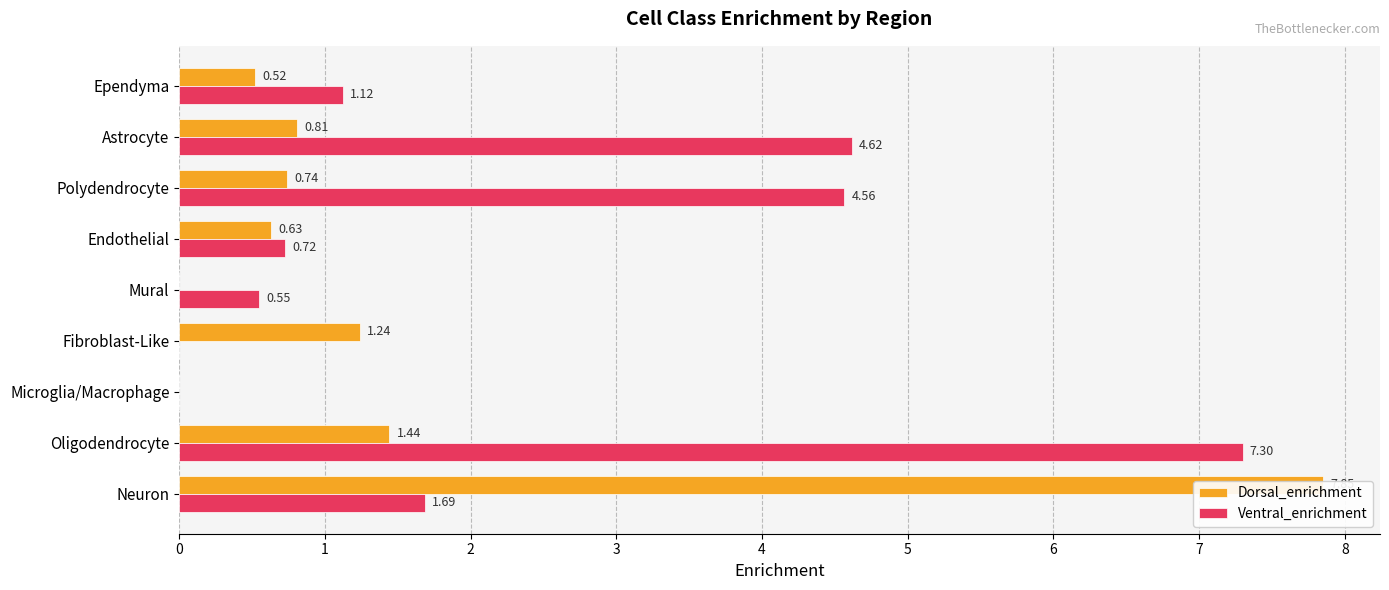

What value does the Ventral_enrichment series have at Neuron?

1.7